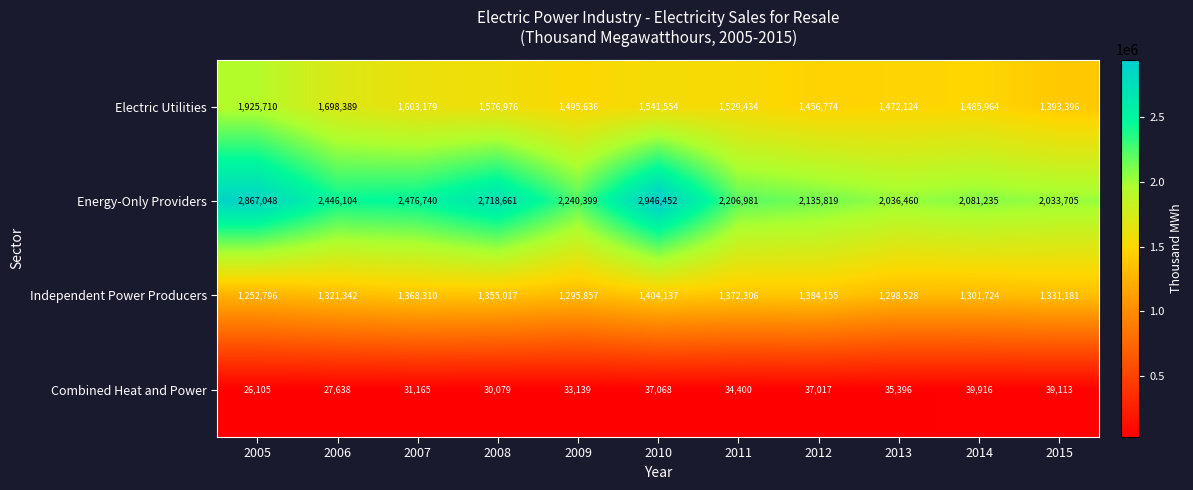

At which label does Energy-Only Providers reach its minimum?

2015